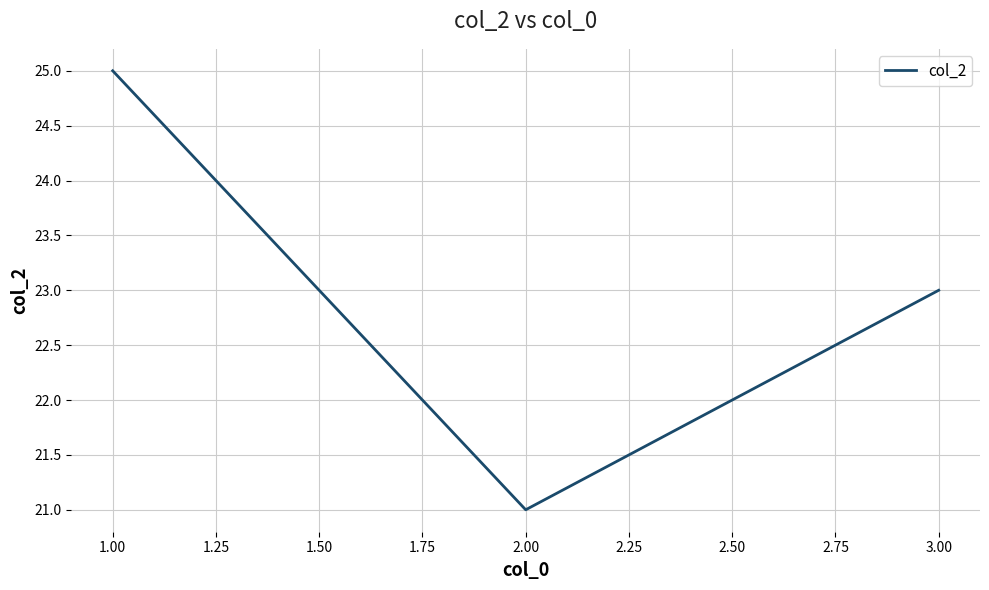

How many values are below 23?

1